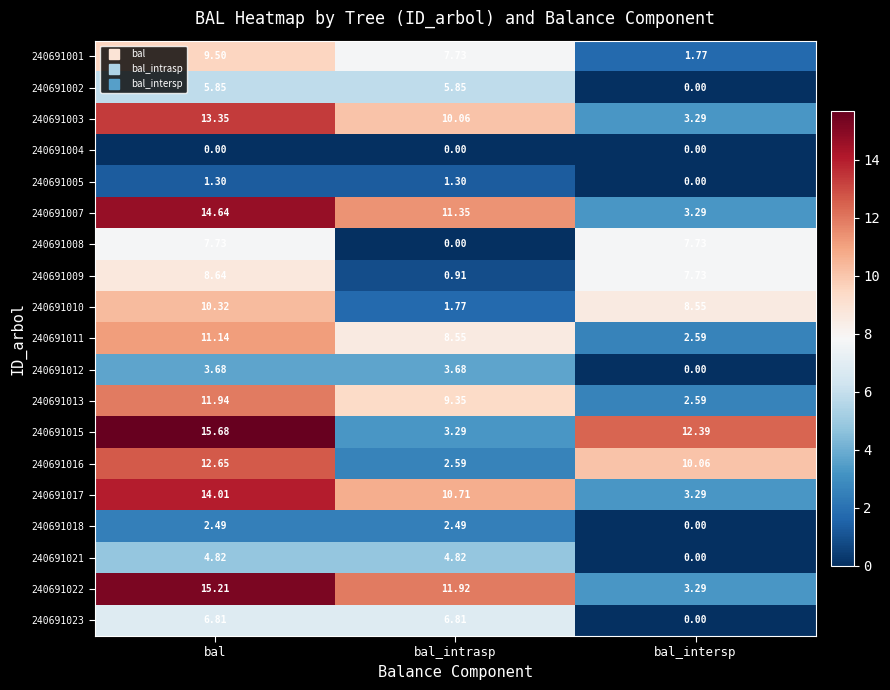

How many distinct data groups are displayed?

19